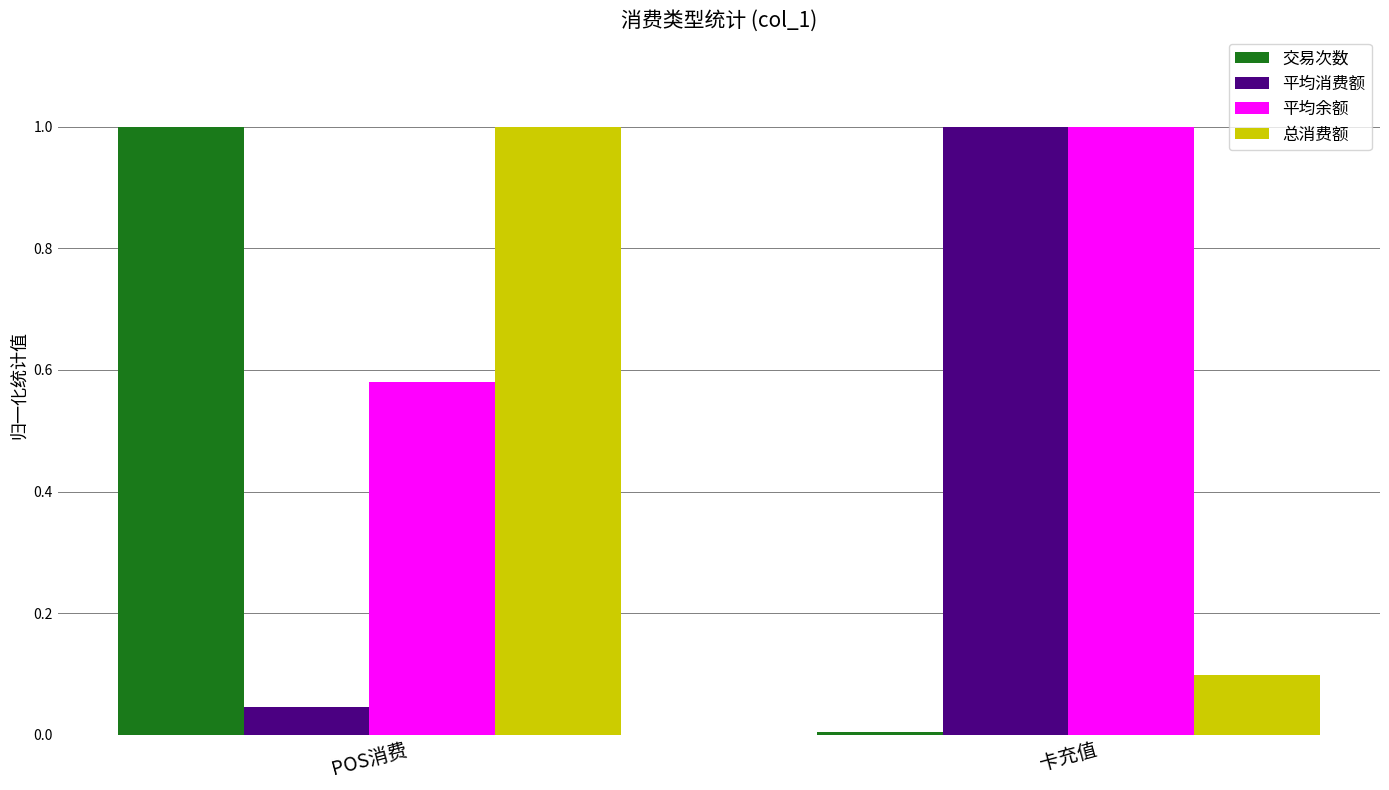

What is the highest value of the 平均余额 series?

1.0